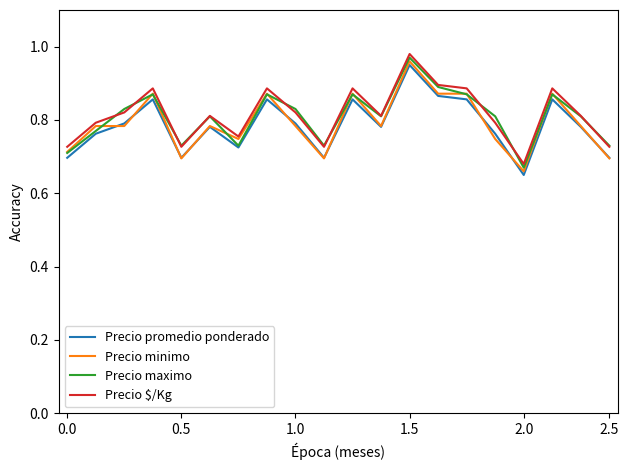

True or false: Precio maximo has more than 2 points higher than both neighbors.

True